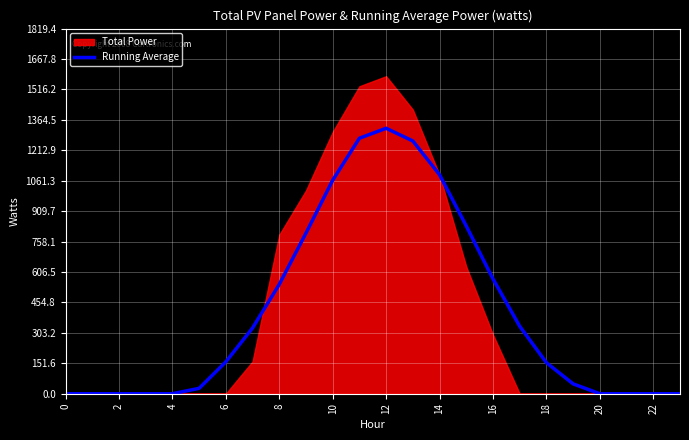

What is the sum of all values?

9816.8